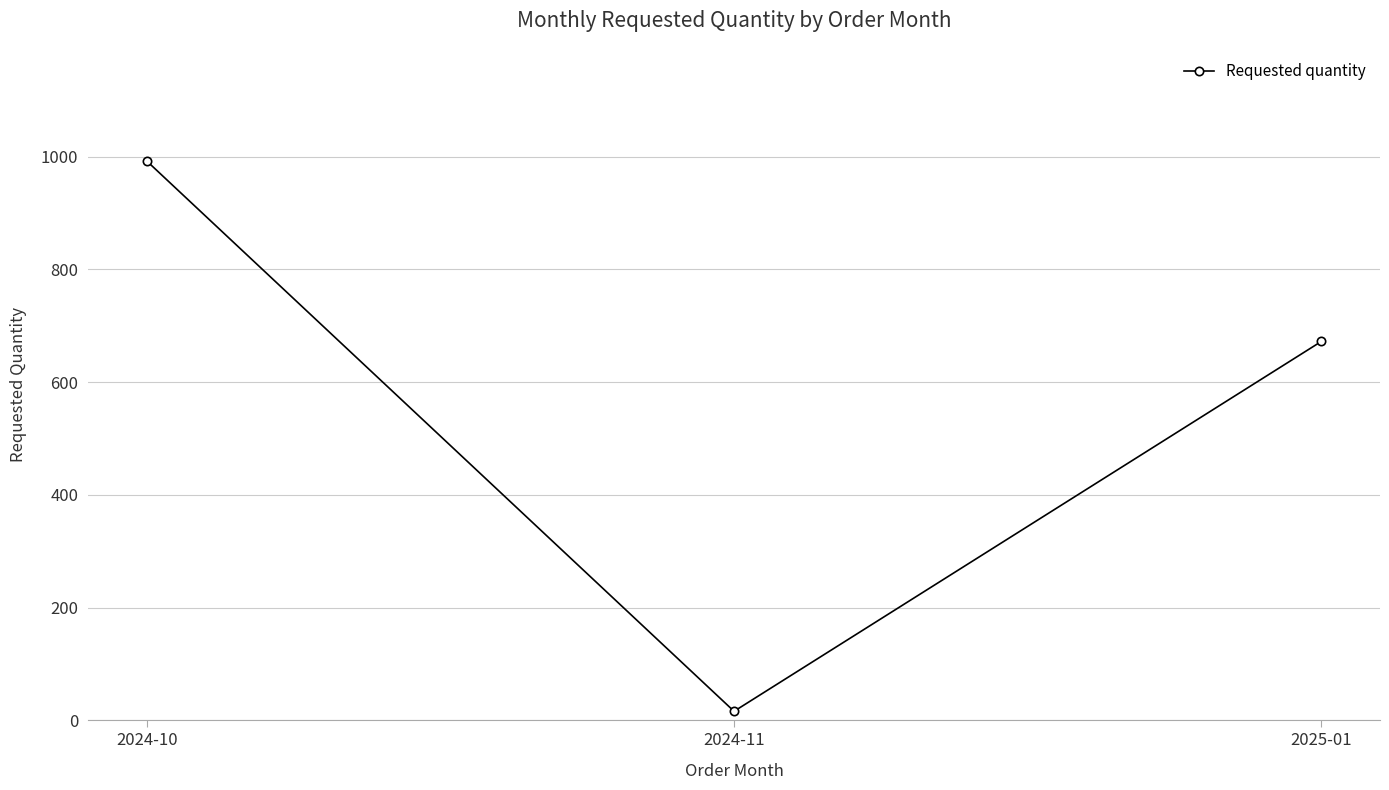

How many distinct data groups are displayed?

1